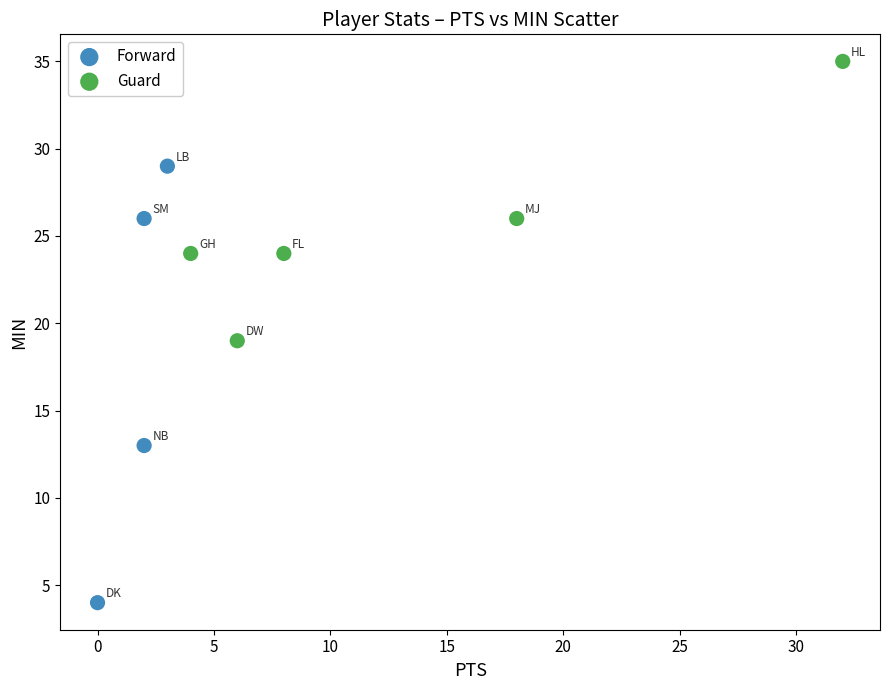

Which series reaches the minimum Y coordinate?

Forward